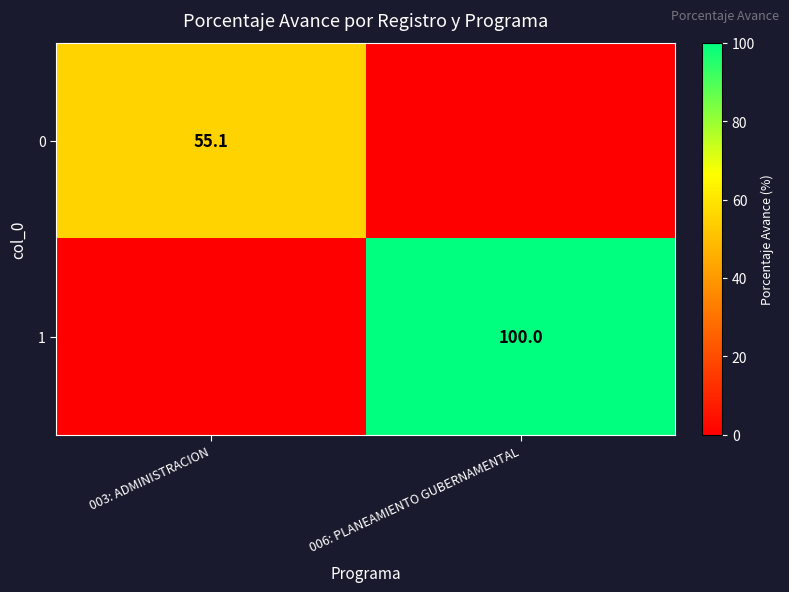

Between 006: PLANEAMIENTO GUBERNAMENTAL and 003: ADMINISTRACION, which is larger?

003: ADMINISTRACION